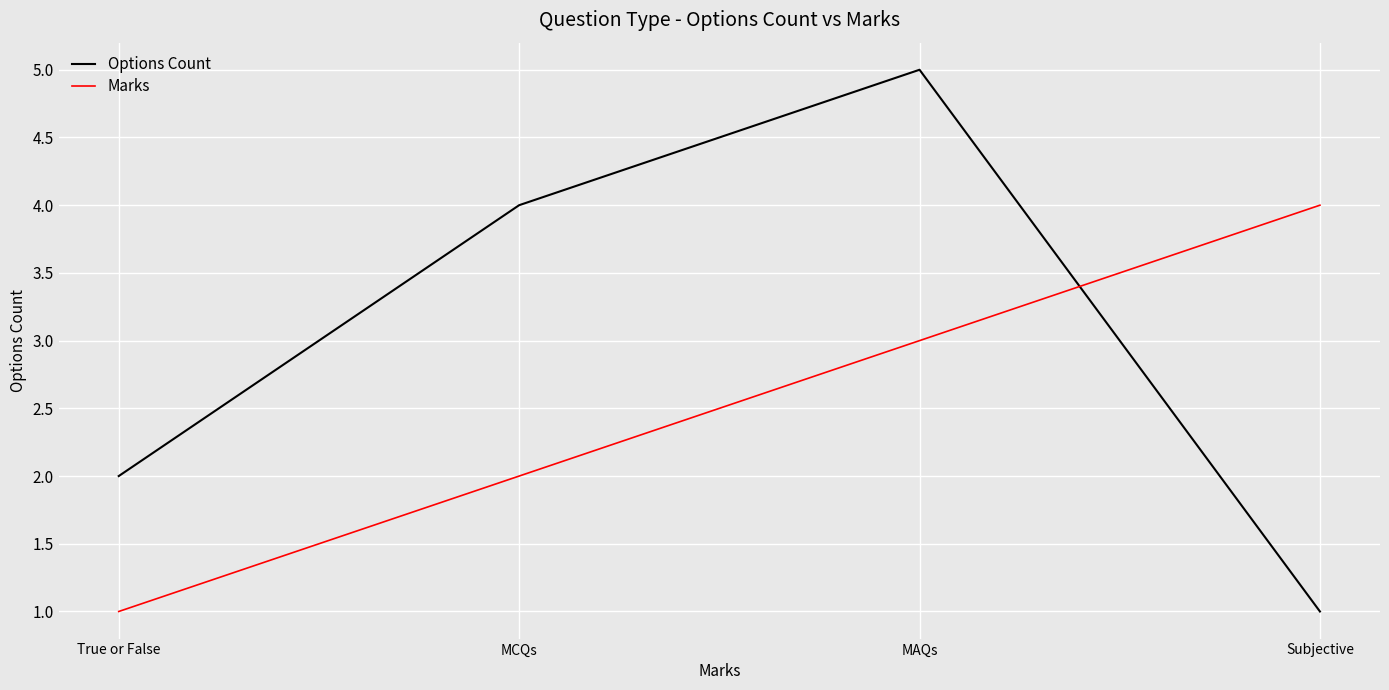

What position from the right is MCQs?

3